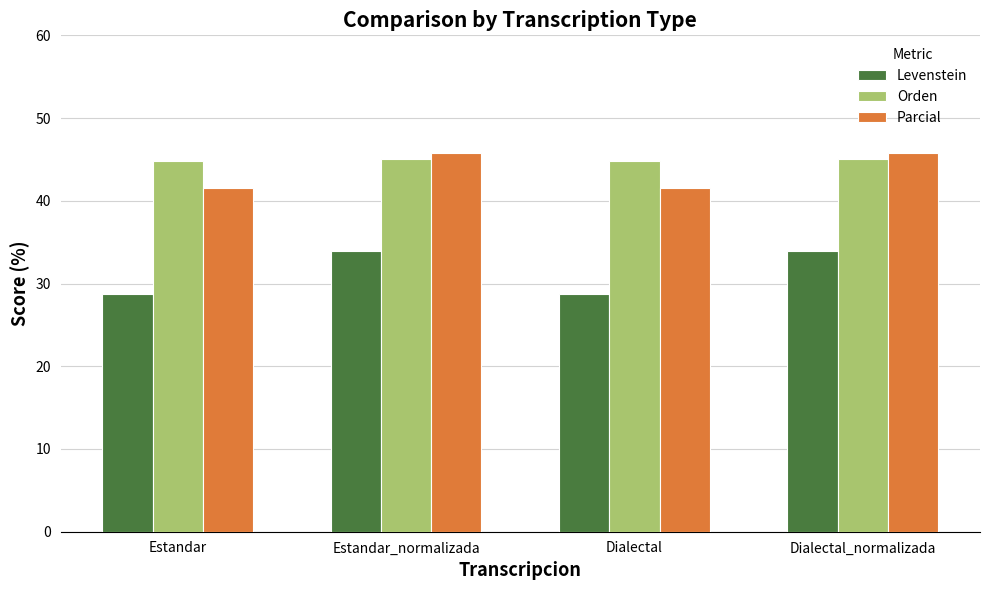

What value does the Levenstein series have at Dialectal?

28.7